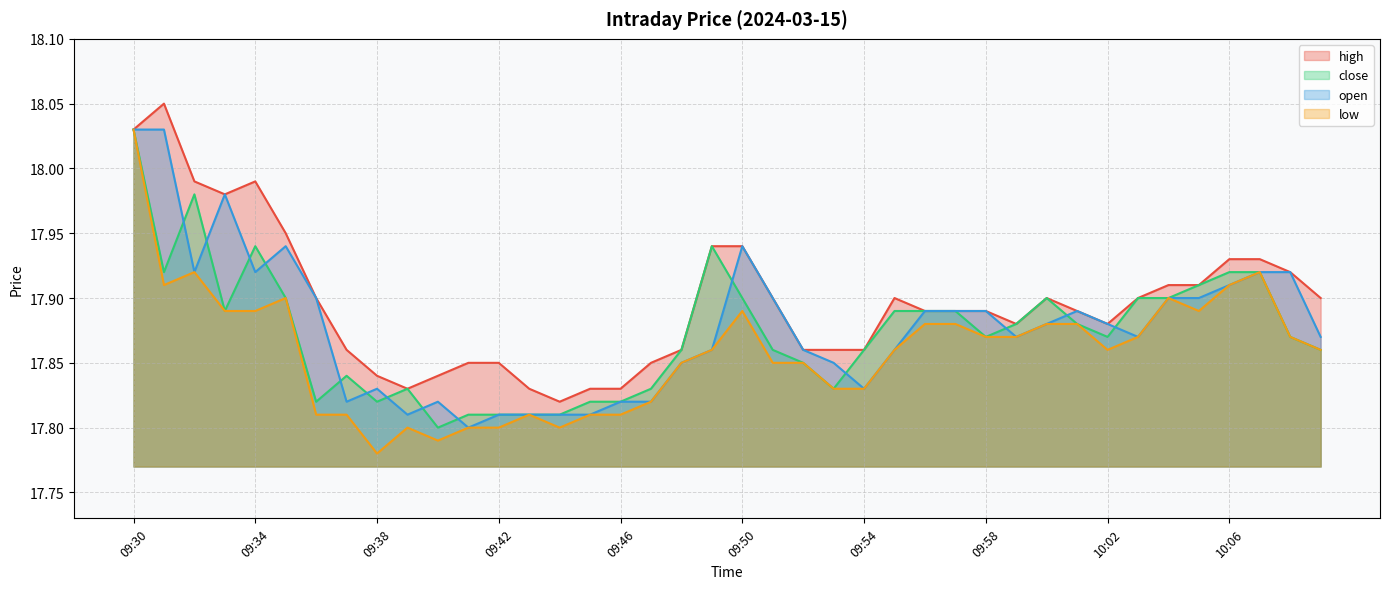

At which category is the sum across all series the highest?

09:30